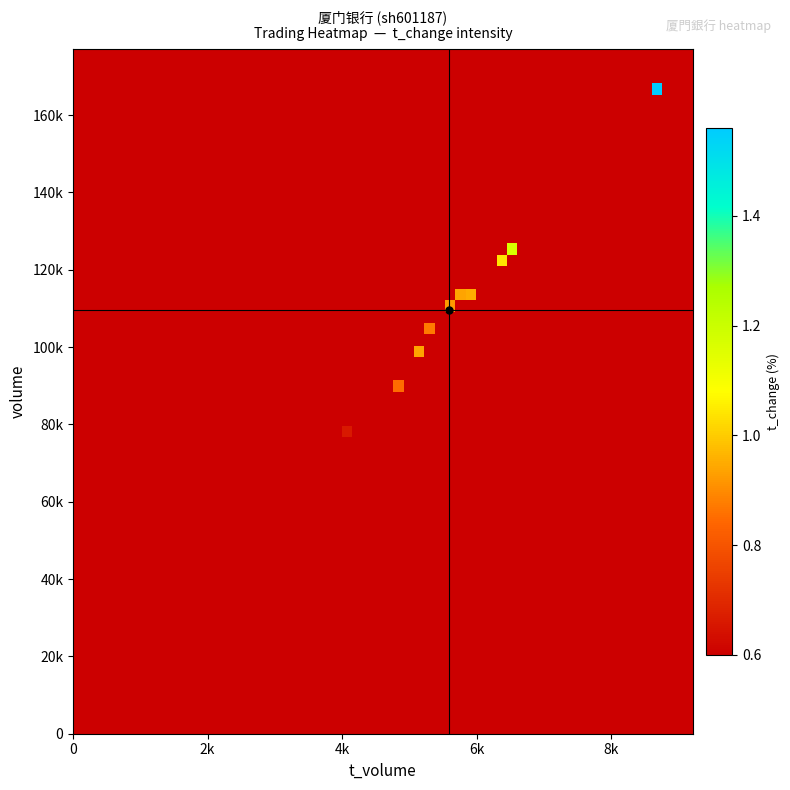

What is the spread (max minus min) of values at volume?

102843.0